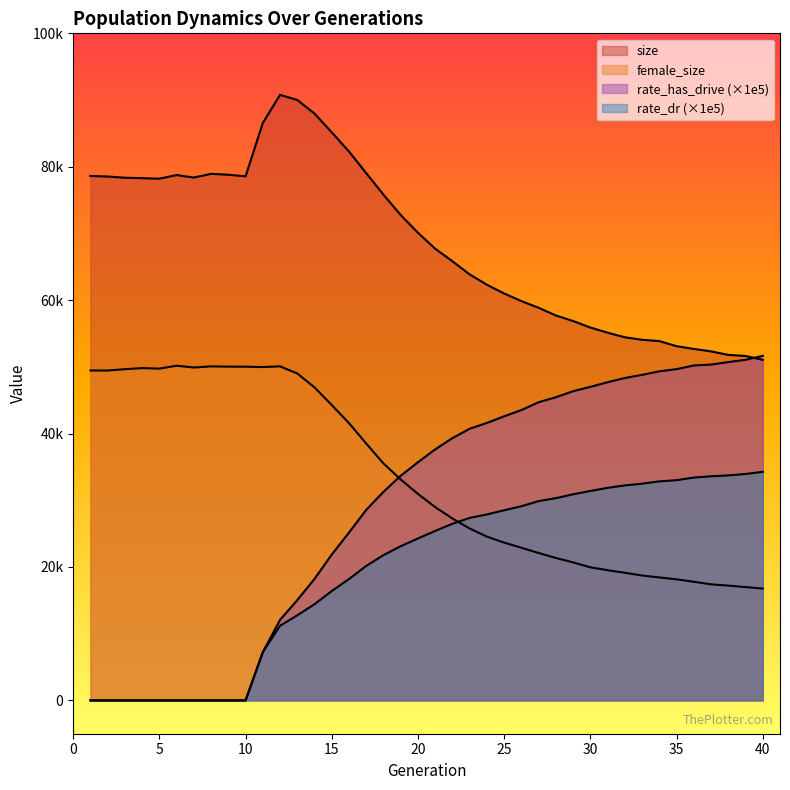

Is it true that size equals 90778.0 at 12?

True